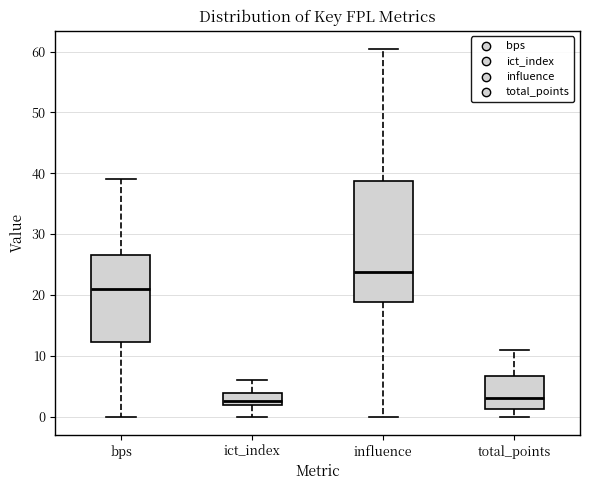

Reading left to right, read every box against the y-axis: the position of its median line, the range the box covers, and the ends of its whiskers. The values are not printed on the chart, so give them approximately, as read against the axis.

bps: median 21, box 12 to 27, whiskers 0 to 39
ict_index: median 3, box 2 to 4, whiskers 0 to 6
influence: median 24, box 19 to 39, whiskers 0 to 60
total_points: median 3, box 1 to 7, whiskers 0 to 11